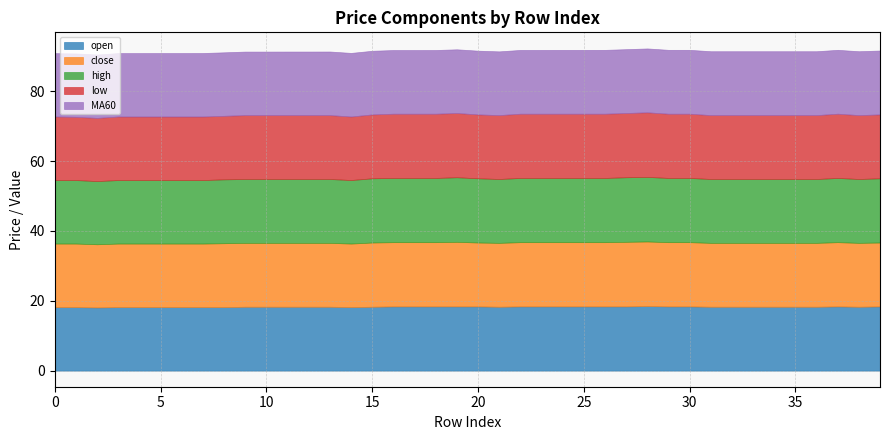

At which label is open closest to 18?

2